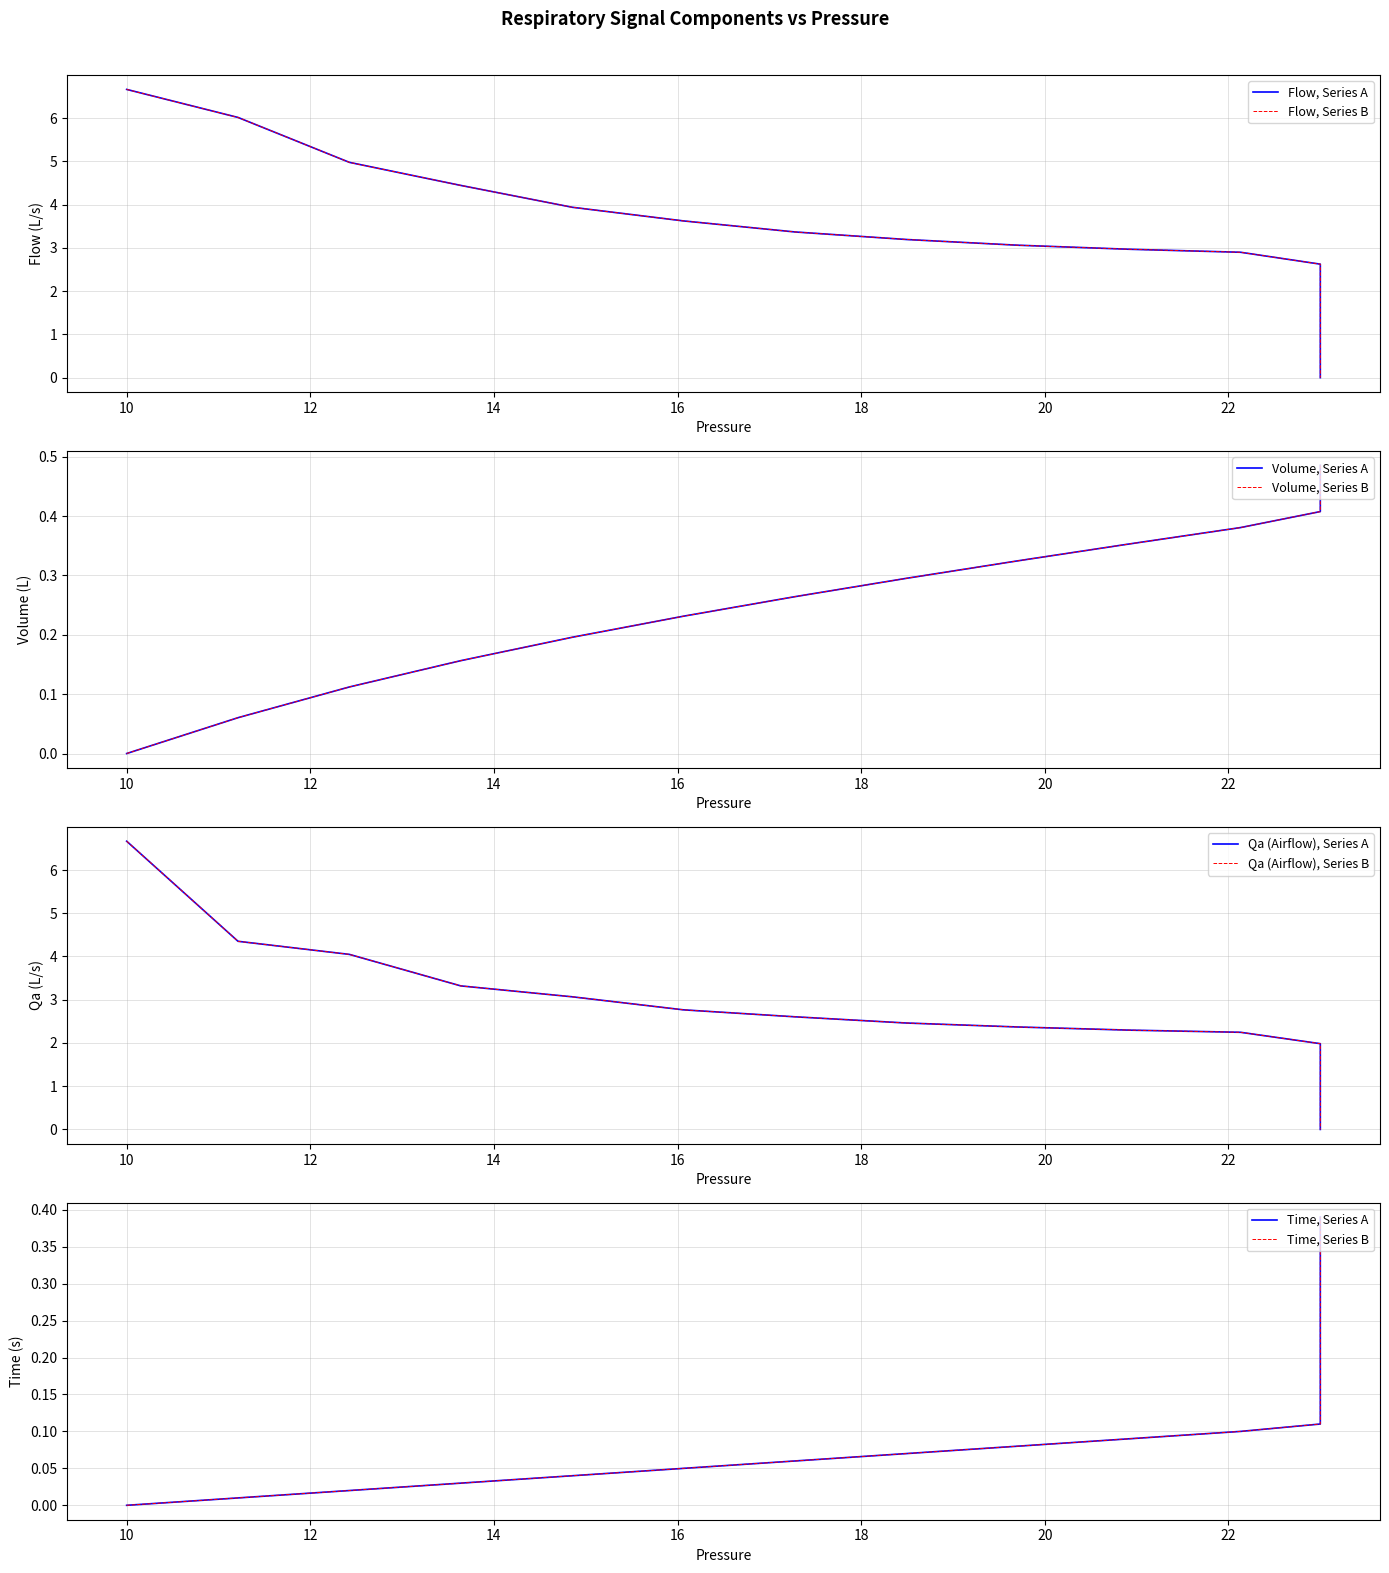

How many intersections are there between Flow and Pressure?

1